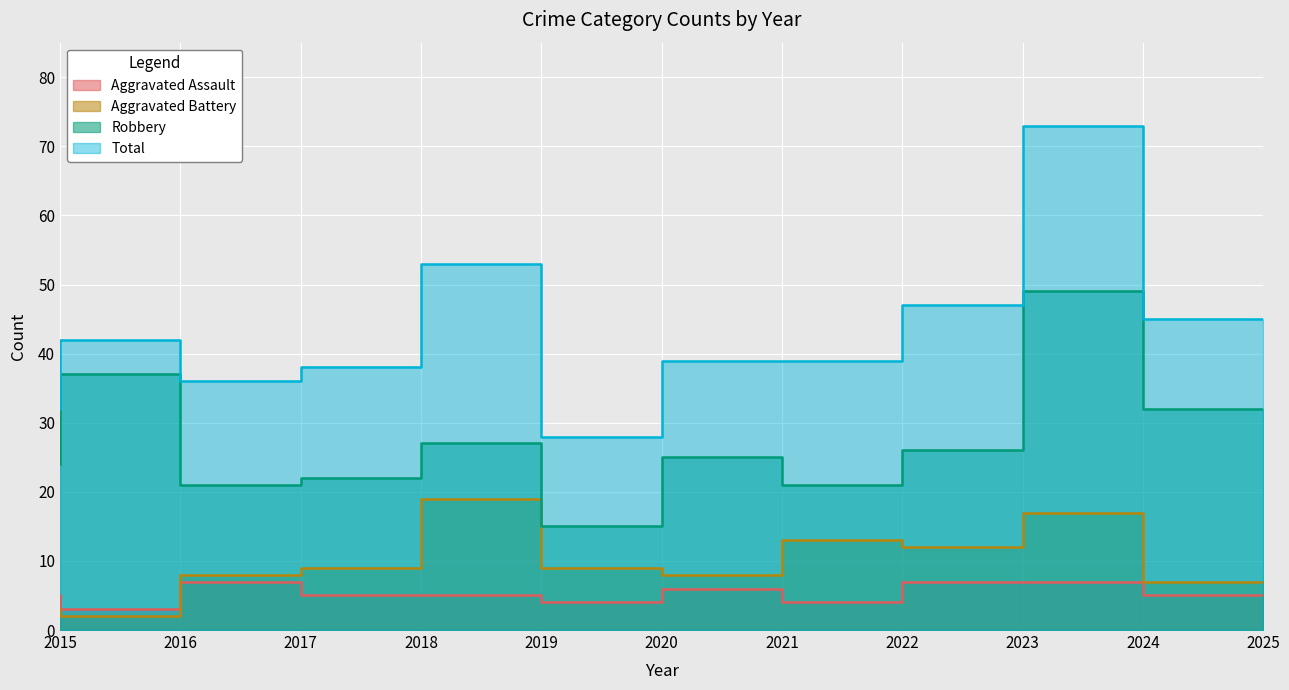

What are all the series names shown in the legend?

Aggravated Assault, Aggravated Battery, Robbery, Total